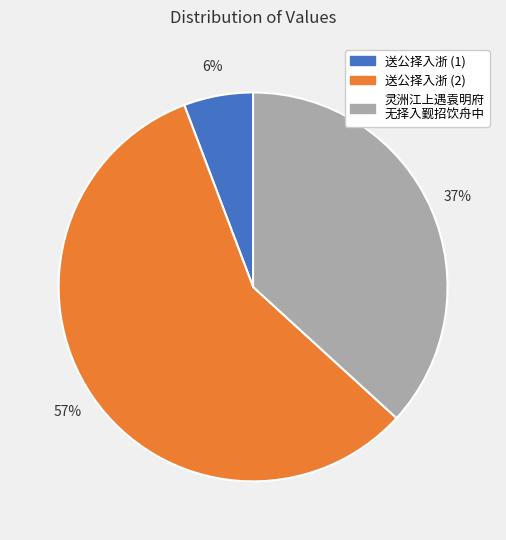

To the nearest percent, what is the average slice percentage?

33%